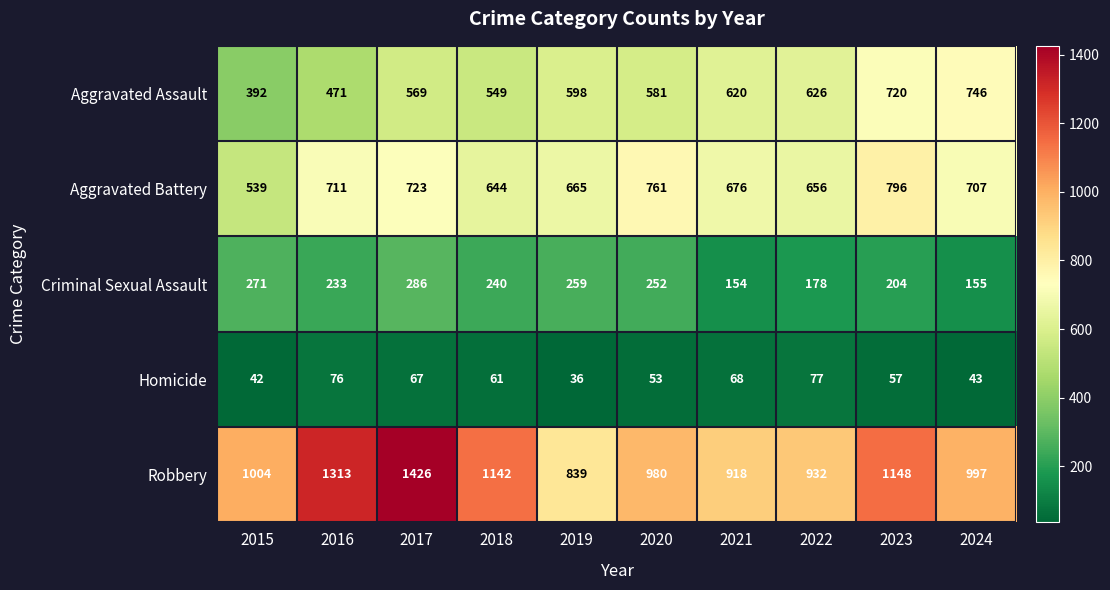

What value does the Homicide series have at 2019?

36